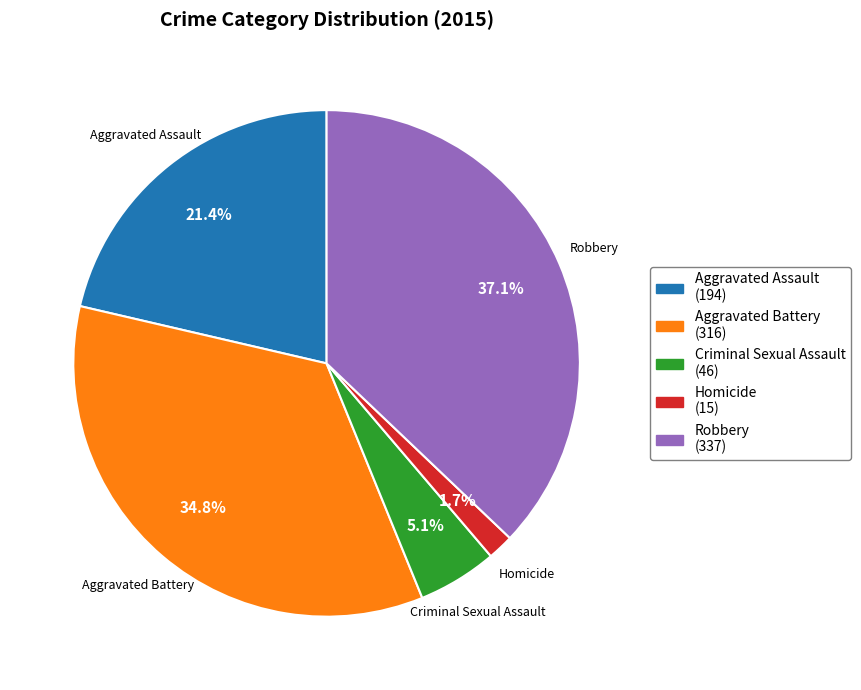

How many slices are in this pie chart?

5